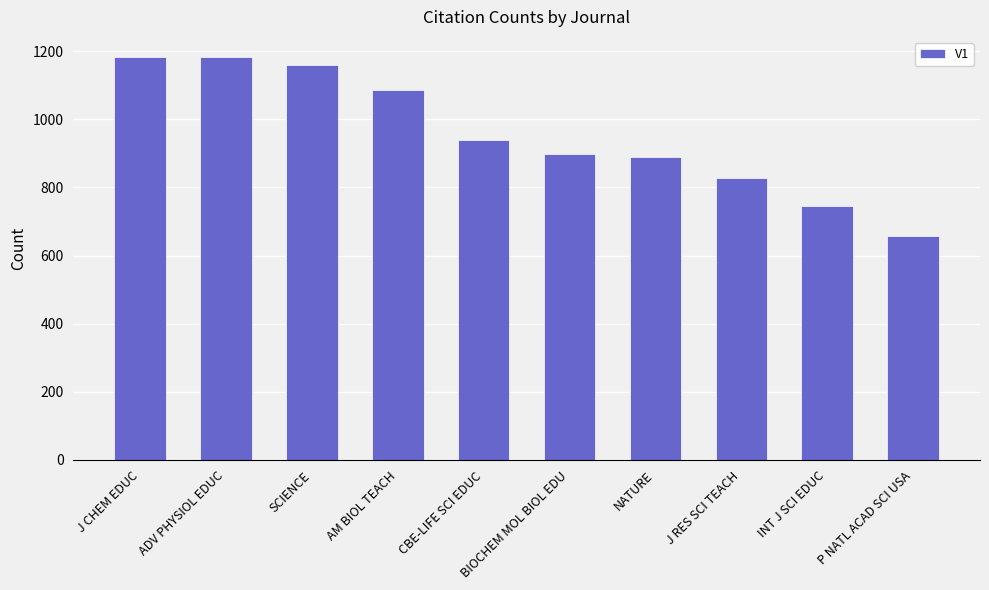

The chart shows a value of 1487 at CBE-LIFE SCI EDUC. True or false?

False